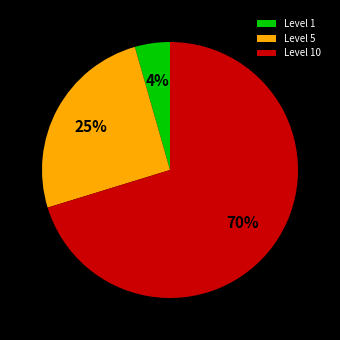

Which category has the smallest portion of the pie?

Level 1